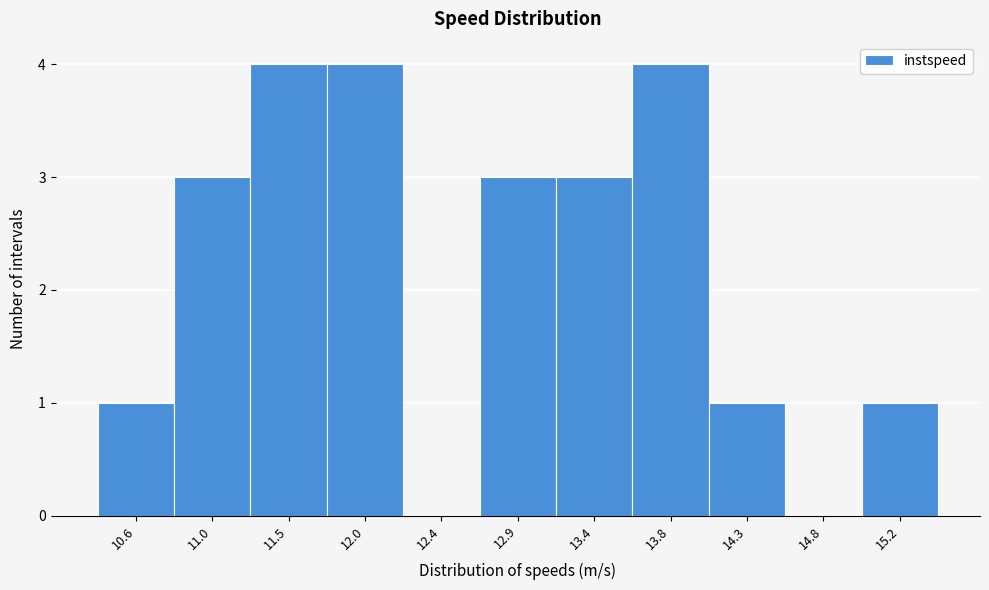

Reading left to right, list every bar in this chart as the range it spans on the x-axis followed by its height. Neither the bar edges nor the heights are printed on the chart, so give them approximately, as read against the axes.

10.35 to 10.80: 1
10.80 to 11.25: 3
11.25 to 11.75: 4
11.75 to 12.20: 4
12.20 to 12.65: 0
12.65 to 13.15: 3
13.15 to 13.60: 3
13.60 to 14.05: 4
14.05 to 14.50: 1
14.50 to 15.00: 0
15.00 to 15.45: 1